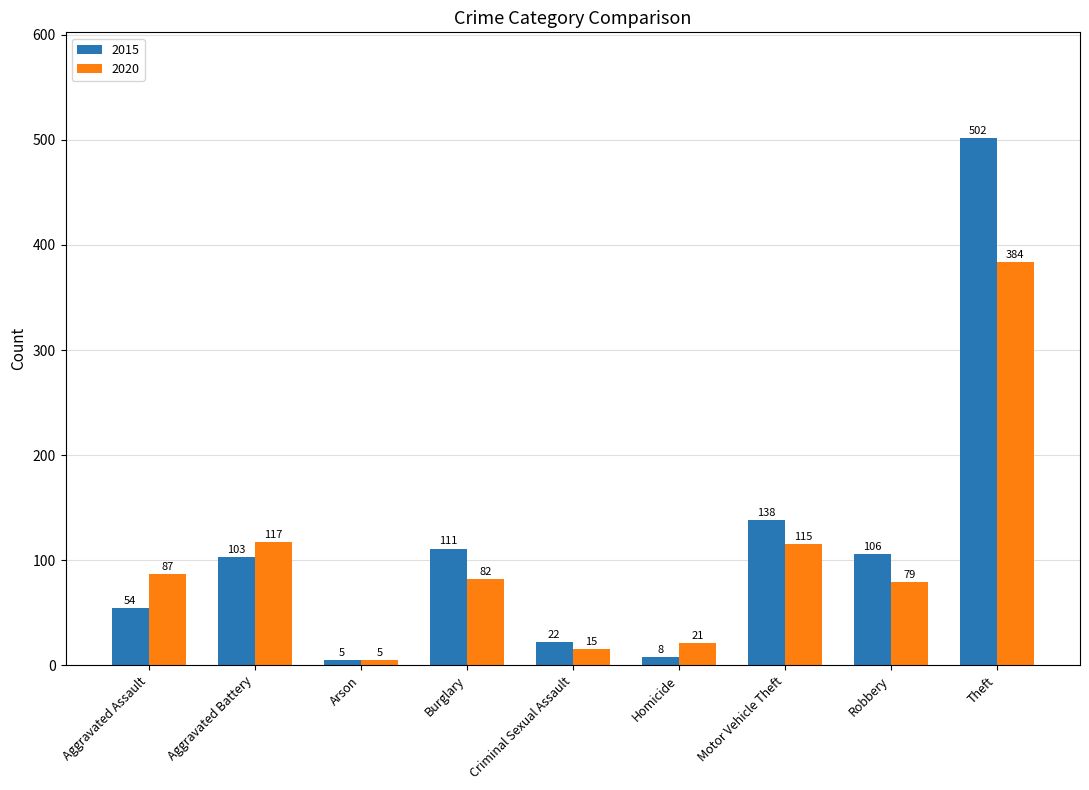

Reading left to right, list all the values displayed in this chart.

2015: 54	103	5	111	22	8	138	106	502
2020: 87	117	5	82	15	21	115	79	384